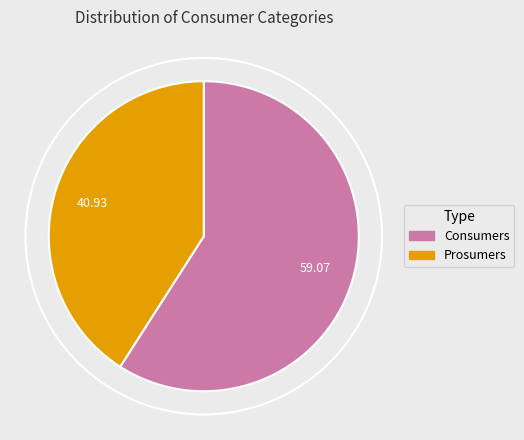

What is the smallest slice in the pie chart?

Prosumers